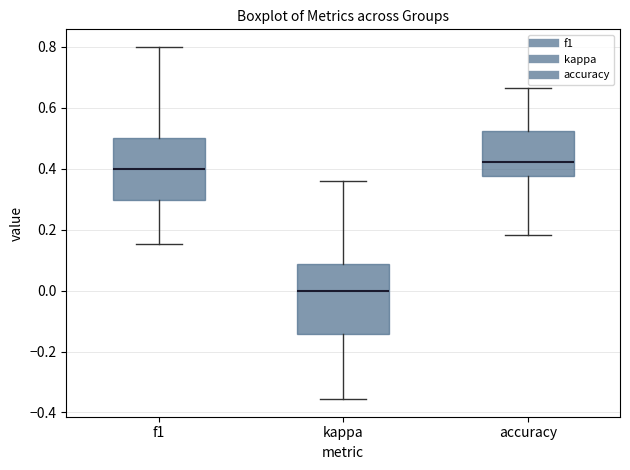

Reading left to right, transcribe this box plot: for each box, give where its median line is, the range the box spans, and where its two whiskers end, as read against the y-axis. The values are not printed on the chart, so give them approximately, as read against the axis.

f1: median 0.40, box 0.30 to 0.50, whiskers 0.16 to 0.80
kappa: median 0.00, box -0.14 to 0.08, whiskers -0.36 to 0.36
accuracy: median 0.42, box 0.38 to 0.52, whiskers 0.18 to 0.66